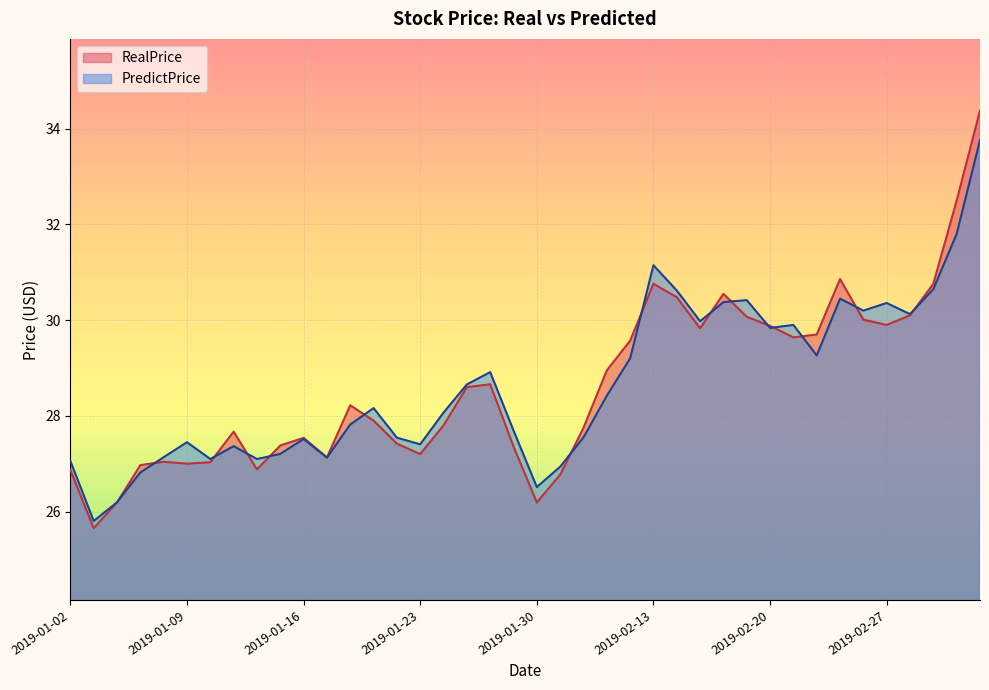

Reading left to right, transcribe all the data shown in this chart.

RealPrice: 26.9	25.6	26.2	27.0	27.0	27.0	27.0	27.7	26.9	27.4	27.5	27.1	28.2	27.9	27.4	27.2	27.8	28.6	28.7	27.4	26.2	26.8	27.8	28.9	29.6	30.8	30.5	29.8	30.6	30.1	29.9	29.6	29.7	30.9	30.0	29.9	30.1	30.8	32.5	34.4
PredictPrice: 27.1	25.8	26.2	26.8	27.1	27.4	27.1	27.4	27.1	27.2	27.5	27.1	27.8	28.2	27.5	27.4	28.1	28.7	28.9	27.7	26.5	26.9	27.5	28.4	29.2	31.1	30.6	30.0	30.4	30.4	29.8	29.9	29.3	30.4	30.2	30.4	30.1	30.6	31.8	33.8